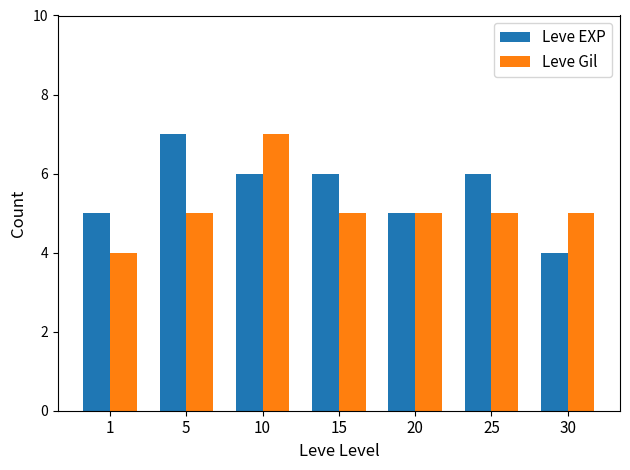

Rank the series at 10 from highest to lowest value.

Leve Gil, Leve EXP